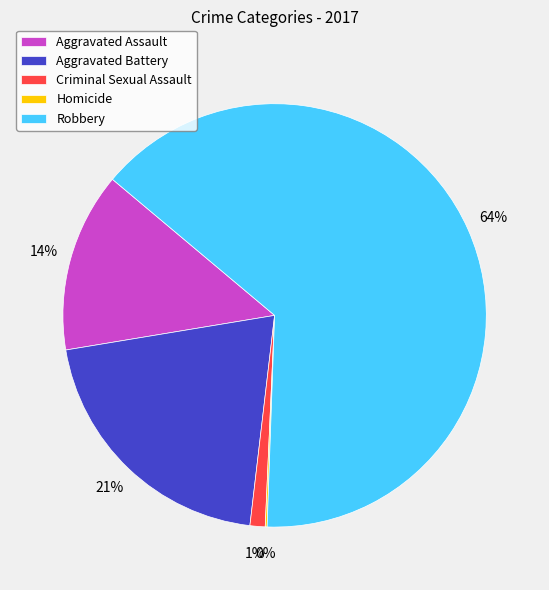

Which slice is the largest?

Robbery